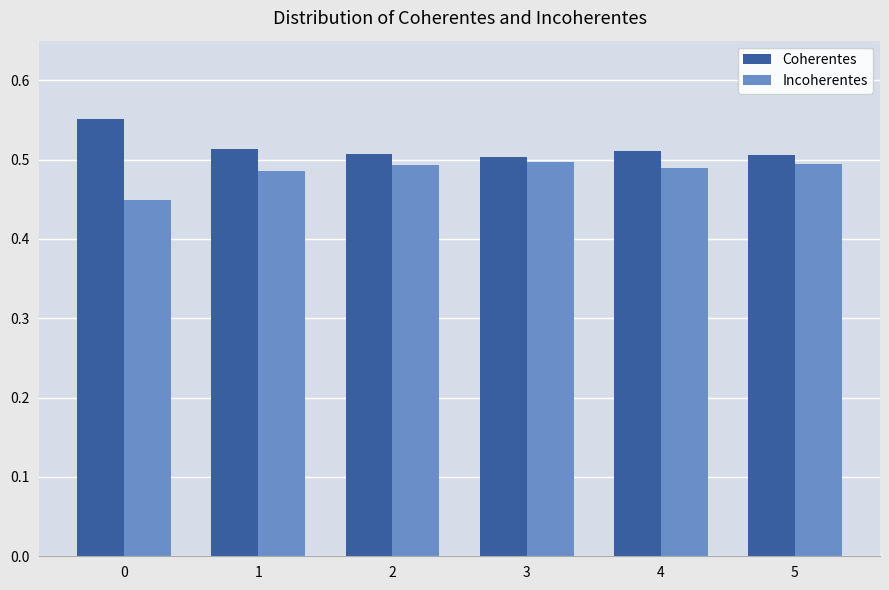

List the series in order of their overall mean, lowest first.

Incoherentes, Coherentes